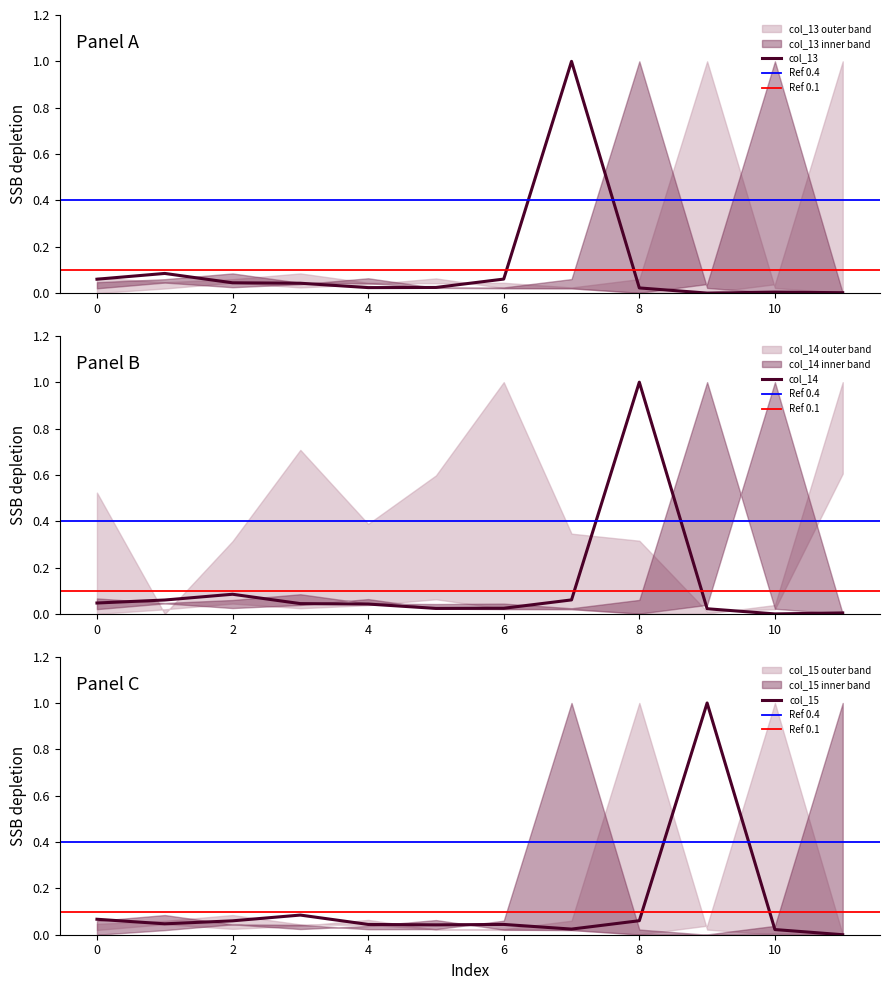

List the labels in order of col_13 value, largest first.

7, 1, 6, 0, 2, 3, 5, 4, 8, 10, 11, 9